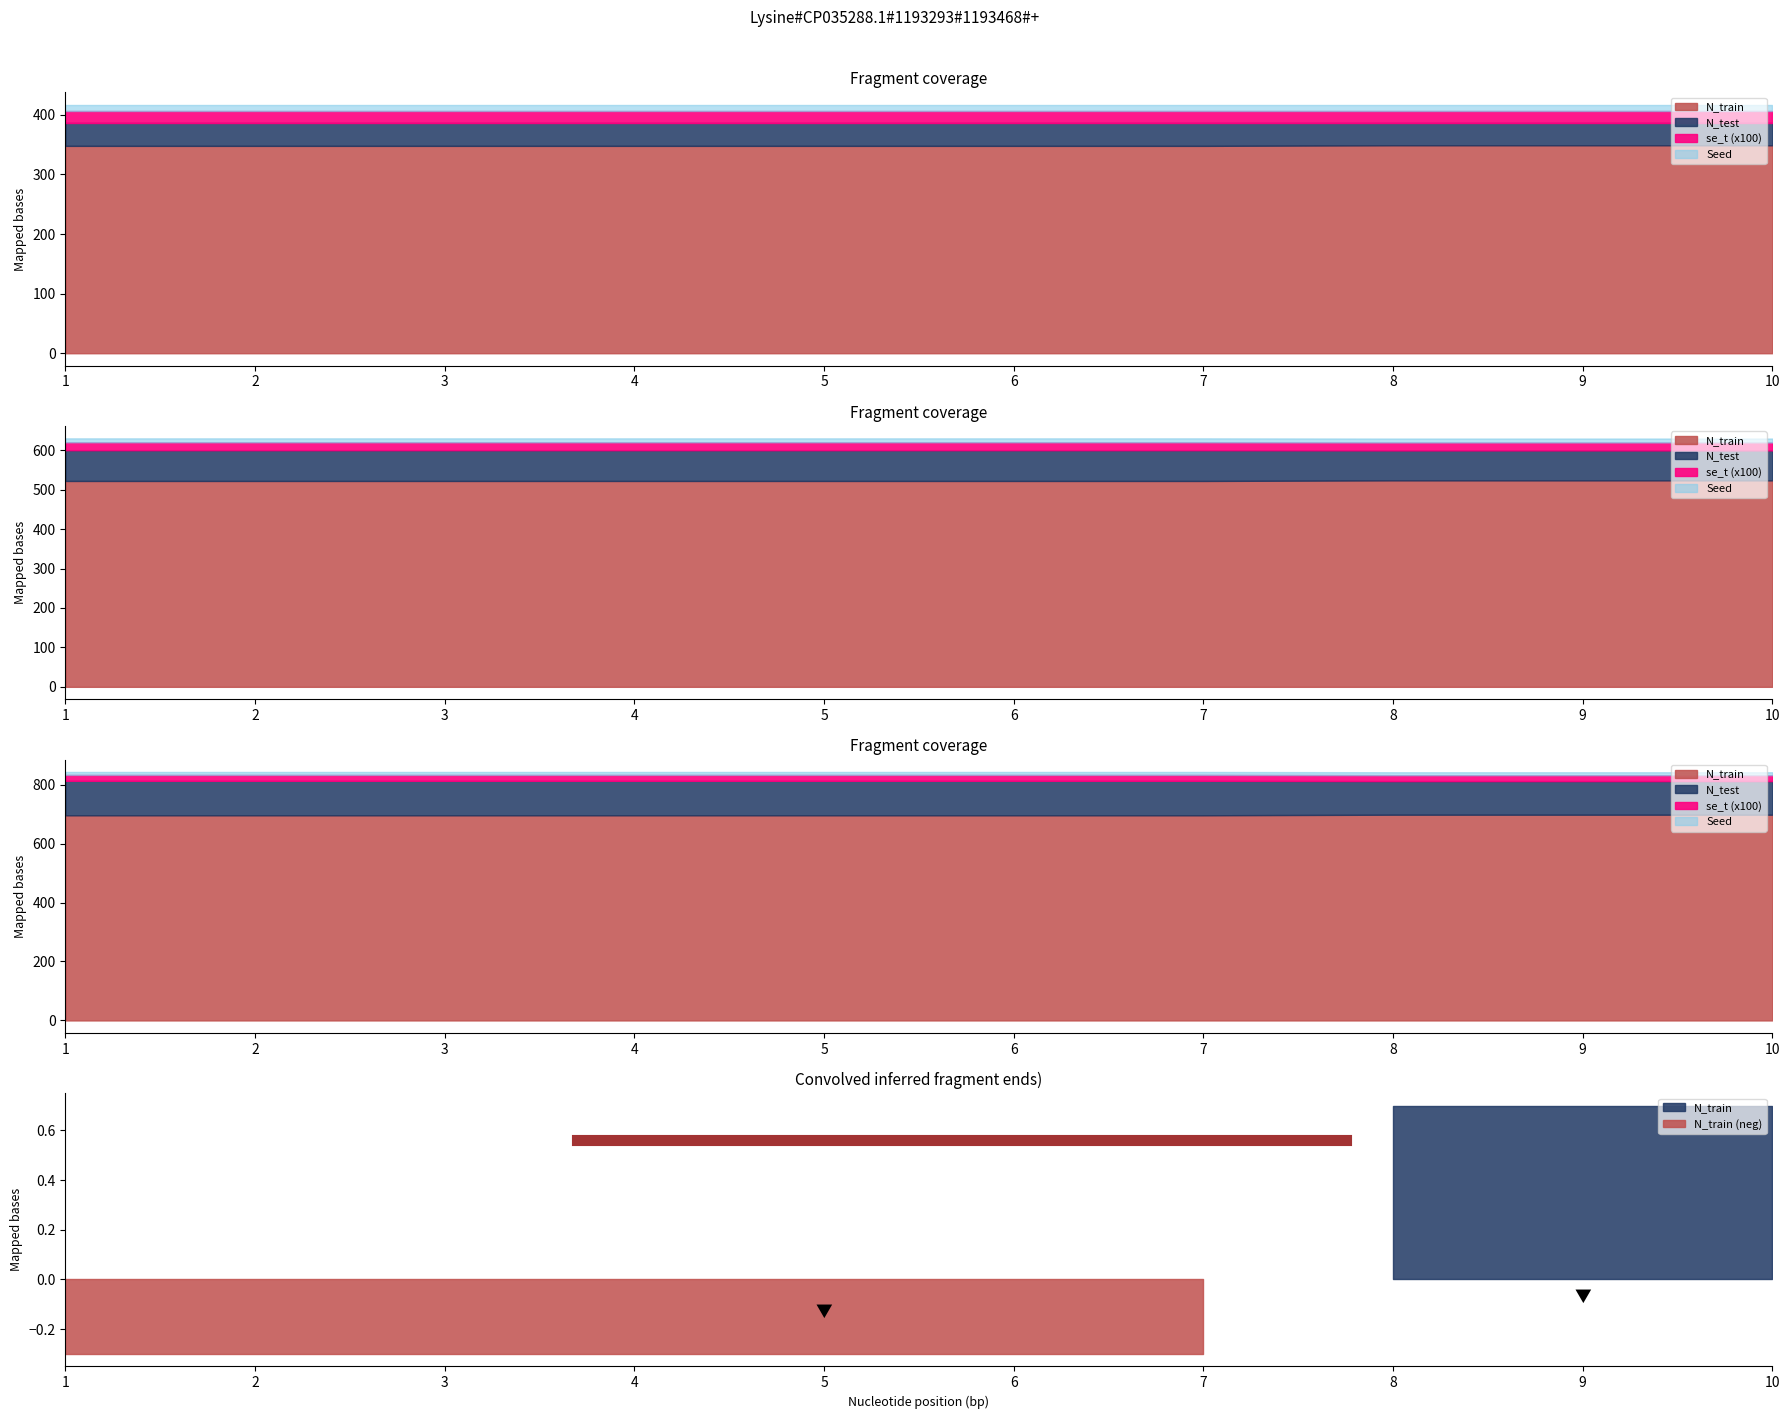

Which category has the lowest value across all series?

1